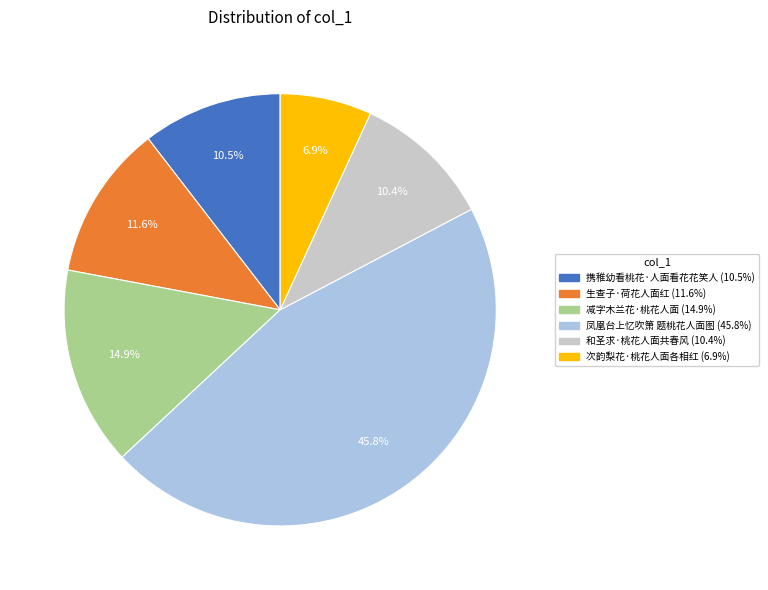

Which slice is the largest?

凤凰台上忆吹箫 题桃花人面图